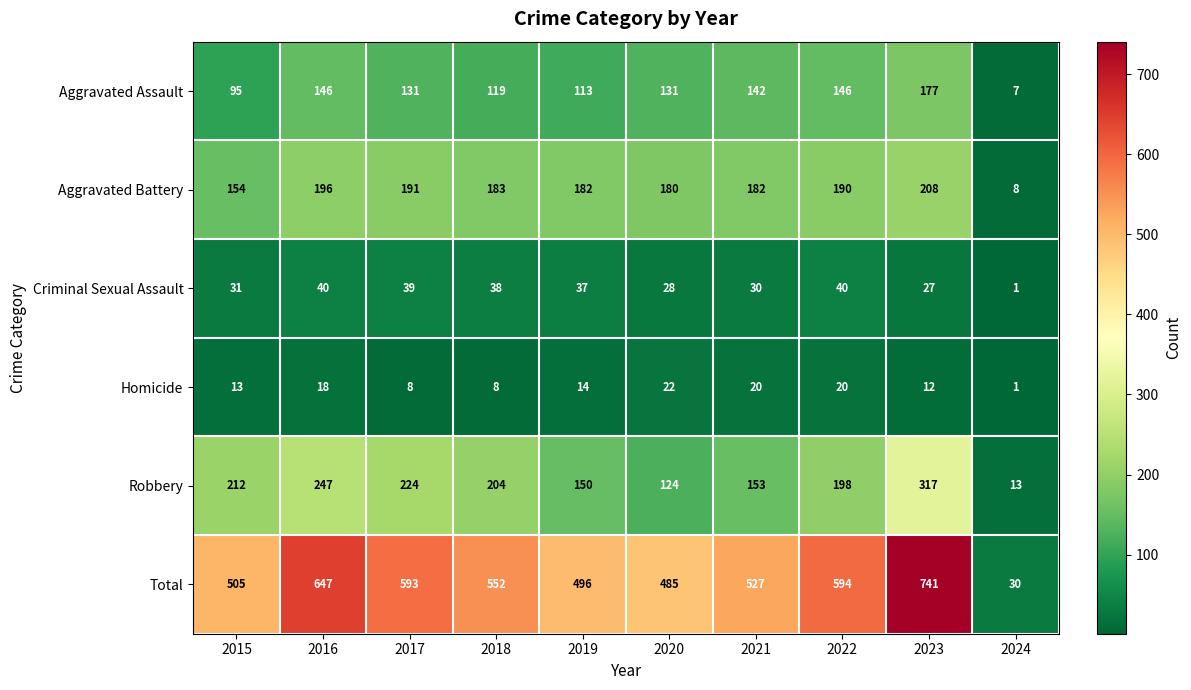

Is the value of Aggravated Battery at 2023 greater than the value of Homicide at 2017?

Yes